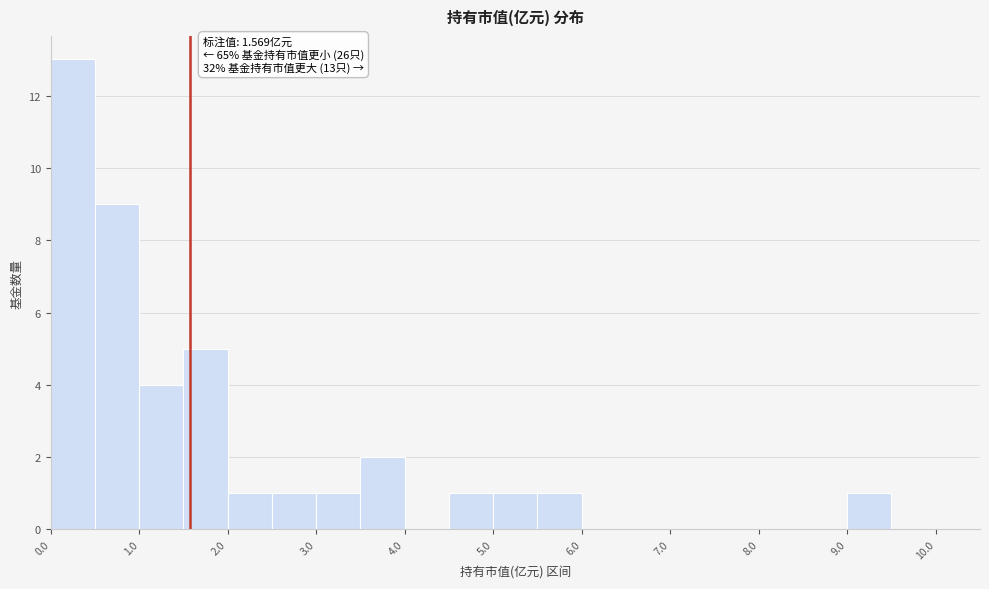

Over which range of the x-axis is the bar tallest?

0.0 to 0.5